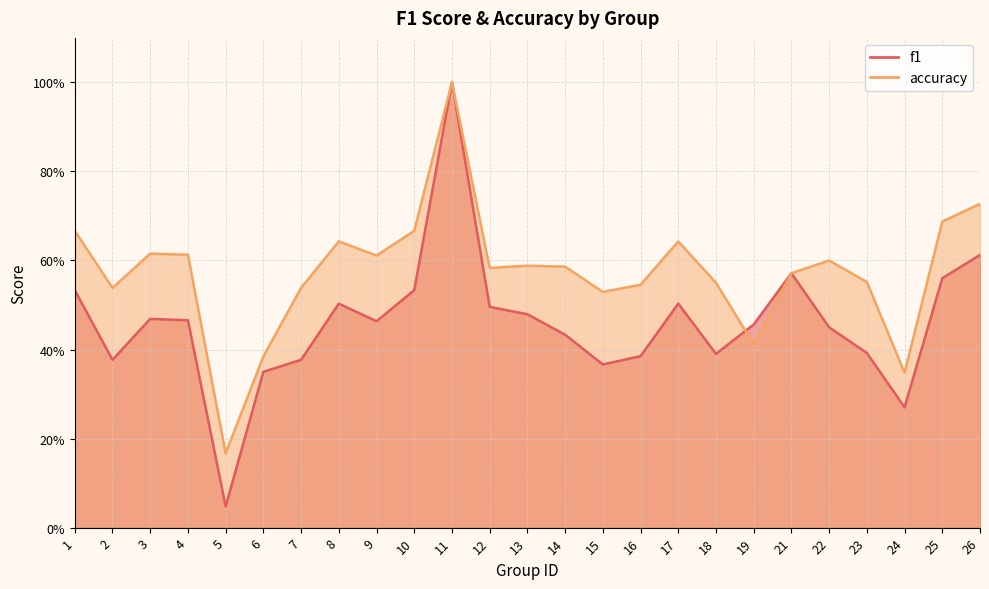

Rank the series at 13 from highest to lowest value.

accuracy, f1